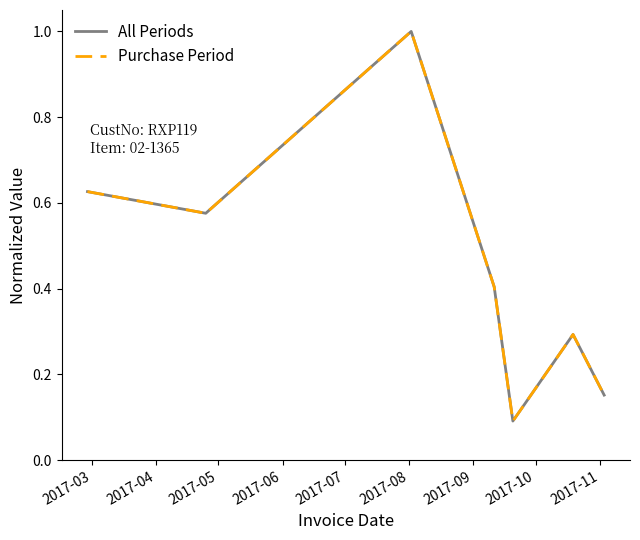

True or false: All Periods and Purchase Period cross at least once.

False